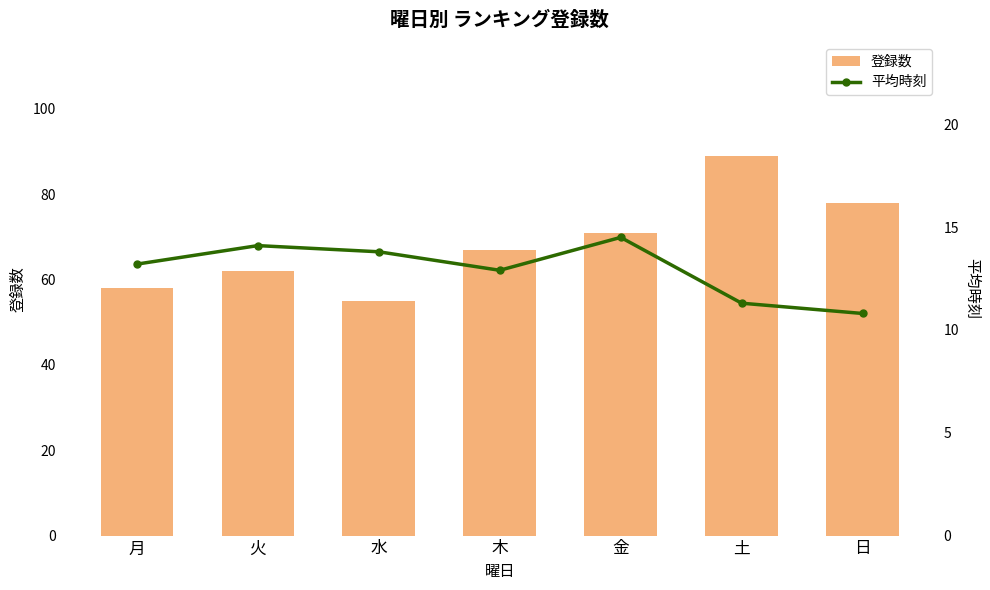

Is it true that 平均時刻 equals 14.1 at 火?

True